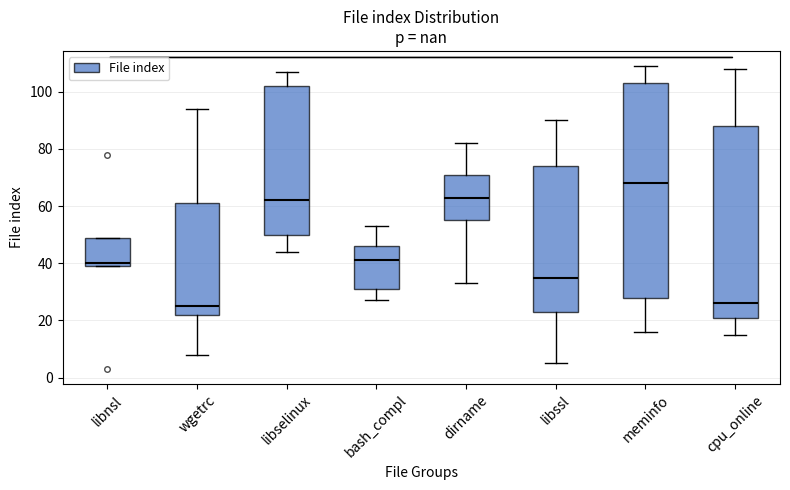

Reading left to right, read every box against the y-axis: the position of its median line, the range the box covers, and the ends of its whiskers. The values are not printed on the chart, so give them approximately, as read against the axis.

libnsl: median 40 (just above the box's lower edge), box 40 to 50, whiskers 40 to 50
wgetrc: median 26, box 22 to 62, whiskers 8 to 94
libselinux: median 62, box 50 to 102, whiskers 44 to 108
bash_compl: median 42, box 32 to 46, whiskers 28 to 54
dirname: median 64, box 56 to 72, whiskers 34 to 82
libssl: median 36, box 24 to 74, whiskers 6 to 90
meminfo: median 68, box 28 to 104, whiskers 16 to 110
cpu_online: median 26, box 22 to 88, whiskers 16 to 108